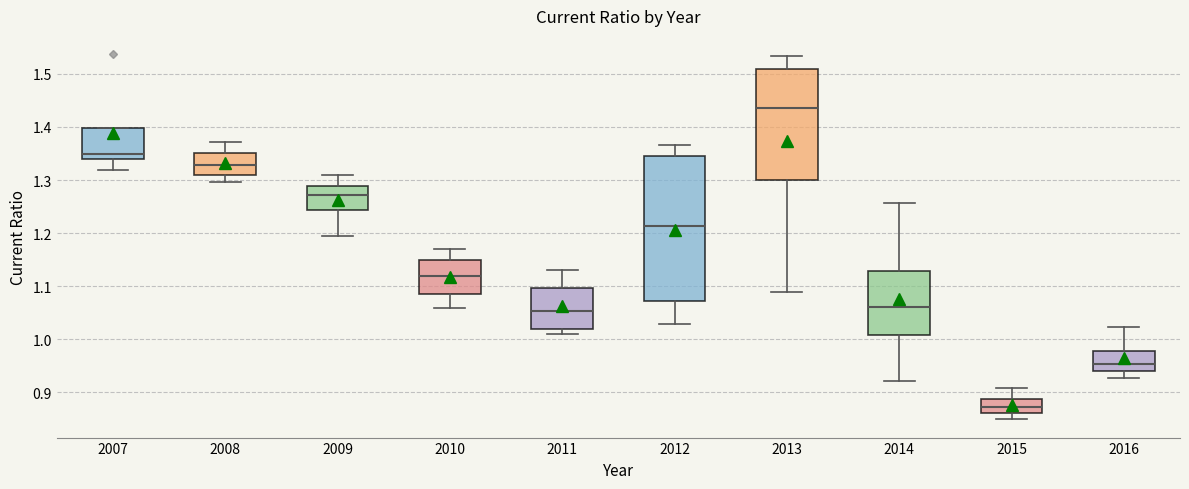

Where is the lower edge of the box at x = 2010 on the y-axis? The values are not printed on the chart, so give them approximately, as read against the axis.

1.09